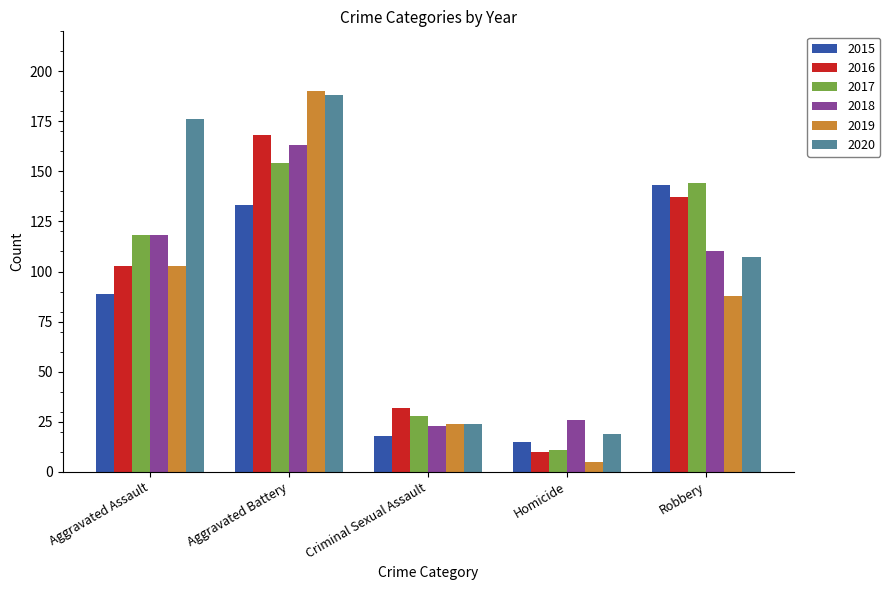

Reading left to right, extract all data points from this chart.

2015: Aggravated Assault=89	Aggravated Battery=133	Criminal Sexual Assault=18	Homicide=15	Robbery=143
2016: Aggravated Assault=103	Aggravated Battery=168	Criminal Sexual Assault=32	Homicide=10	Robbery=137
2017: Aggravated Assault=118	Aggravated Battery=154	Criminal Sexual Assault=28	Homicide=11	Robbery=144
2018: Aggravated Assault=118	Aggravated Battery=163	Criminal Sexual Assault=23	Homicide=26	Robbery=110
2019: Aggravated Assault=103	Aggravated Battery=190	Criminal Sexual Assault=24	Homicide=5	Robbery=88
2020: Aggravated Assault=176	Aggravated Battery=188	Criminal Sexual Assault=24	Homicide=19	Robbery=107